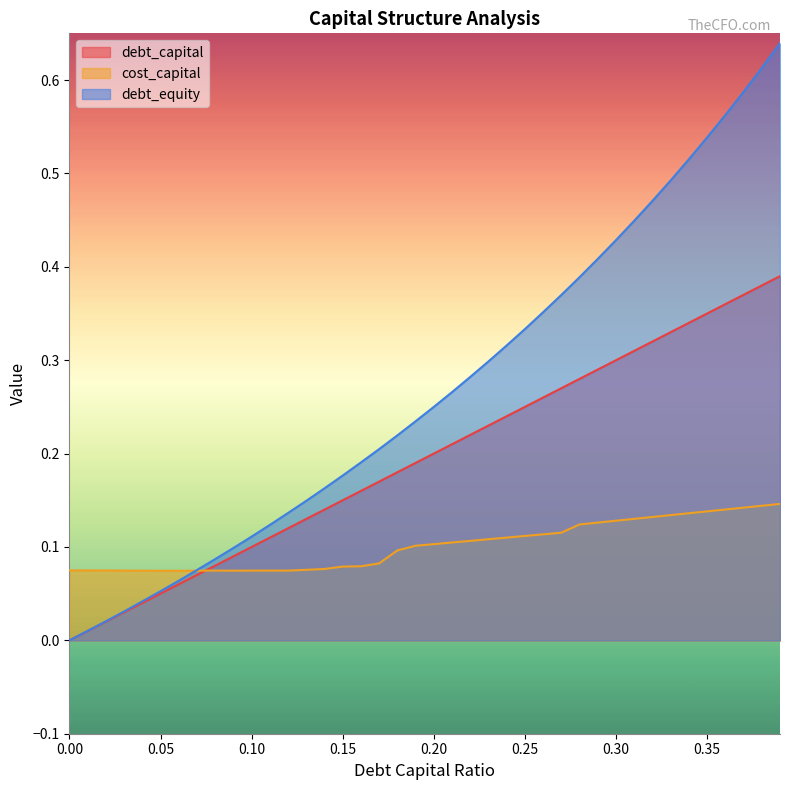

How many interior local valleys does the cost_capital series have?

1